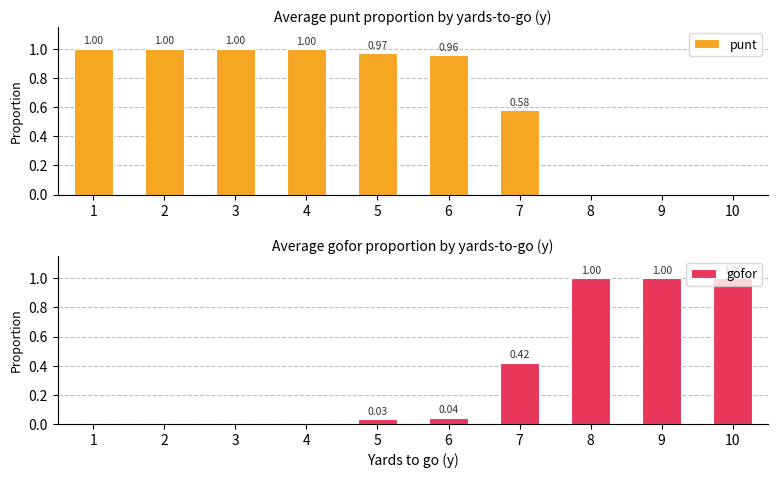

What is the difference between the highest and lowest values at 4?

1.0